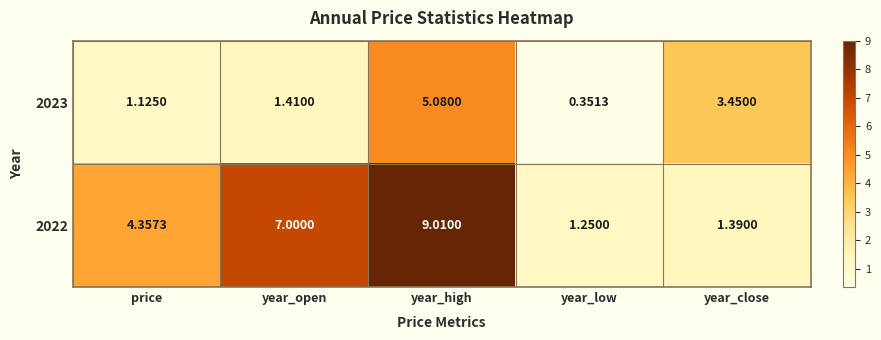

What is the total value across all series at price?

5.5